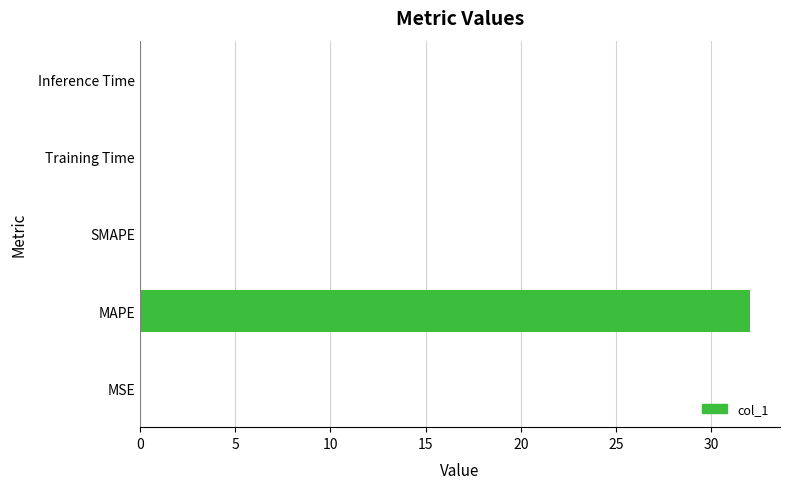

What is the sum of all values?

32.0